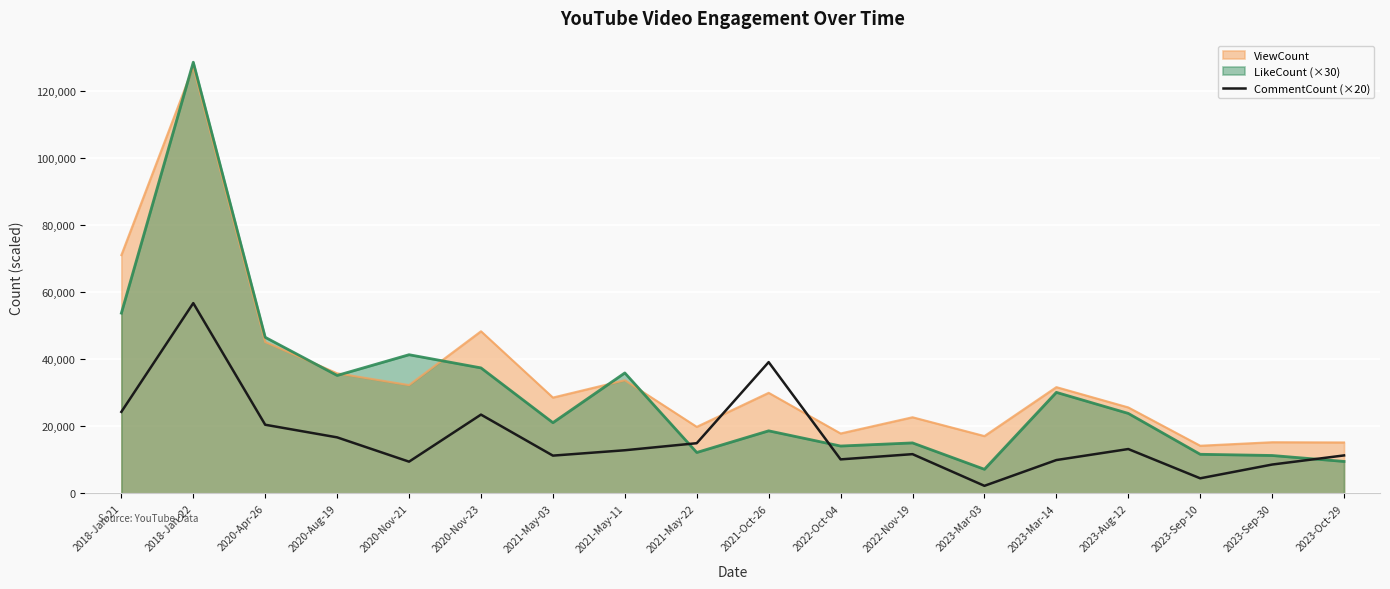

How many lines are shown in the chart?

3